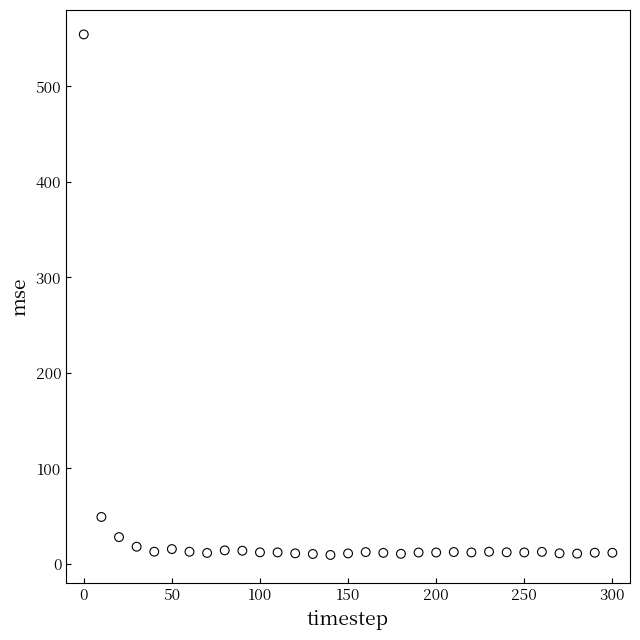

What Y value in the scatter plot is closest to 281?

49.2